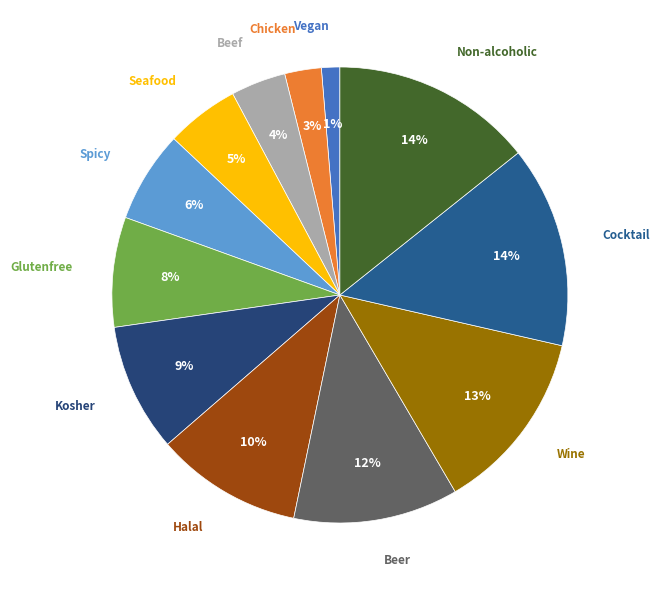

How many slices are in this pie chart?

12